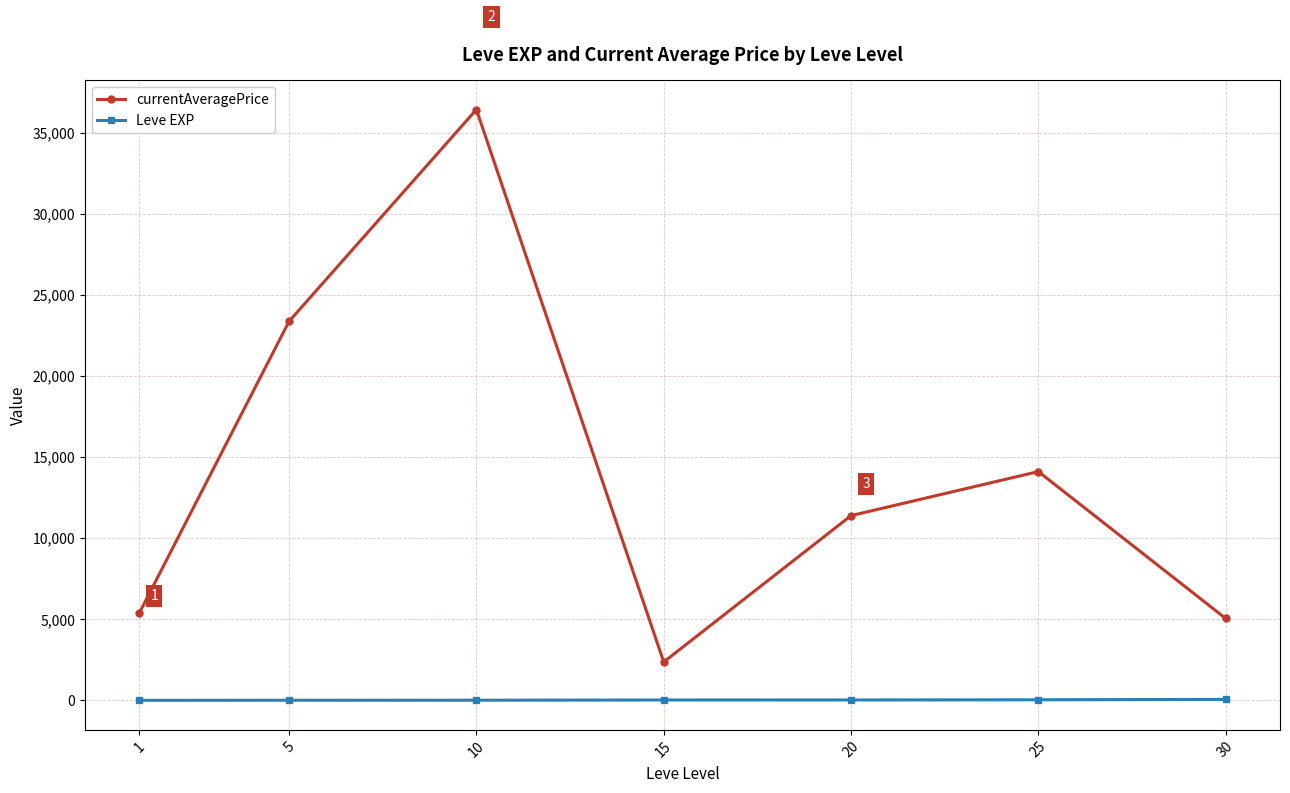

What is the difference between the maximum and minimum values in the Leve EXP series?

57.7